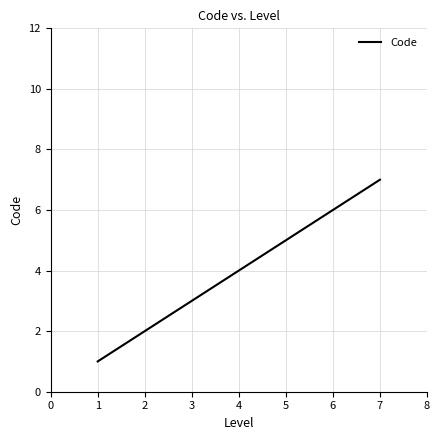

Count the number of categories in the chart.

7